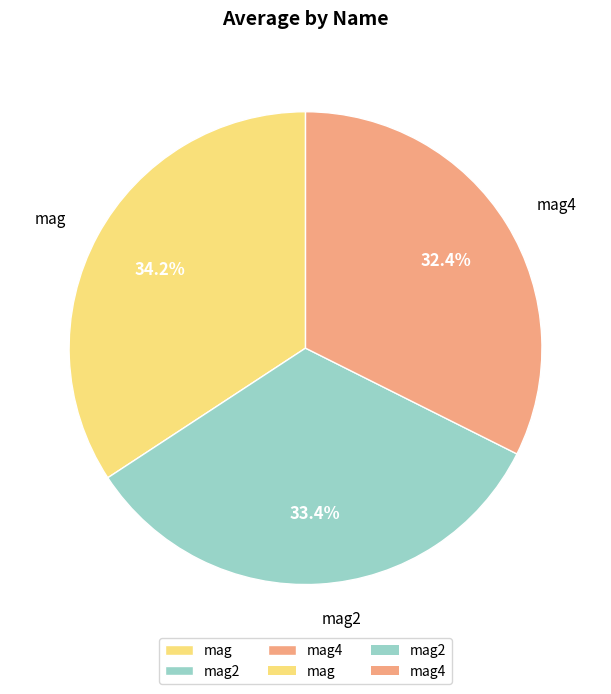

To the nearest percent, what portion does mag represent?

34%